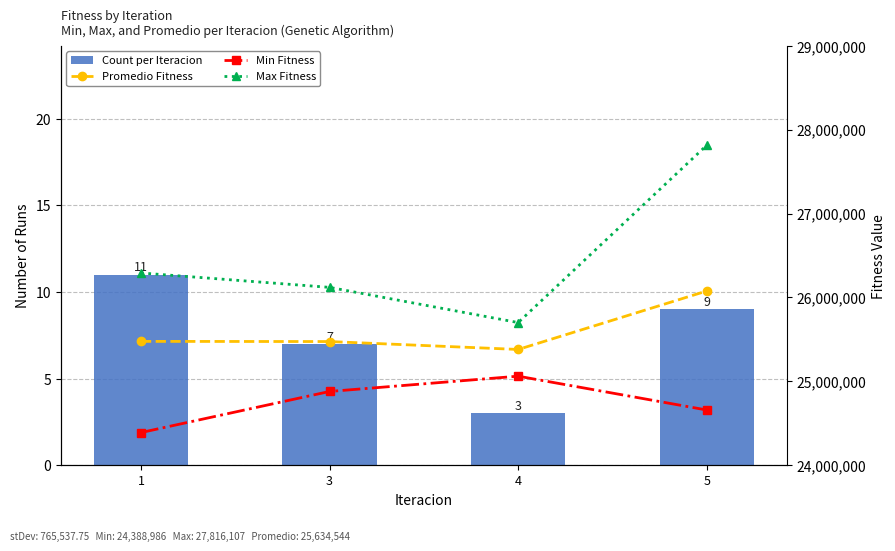

What is the value of the Promedio Fitness bar at the 1st from the left?

25476527.8